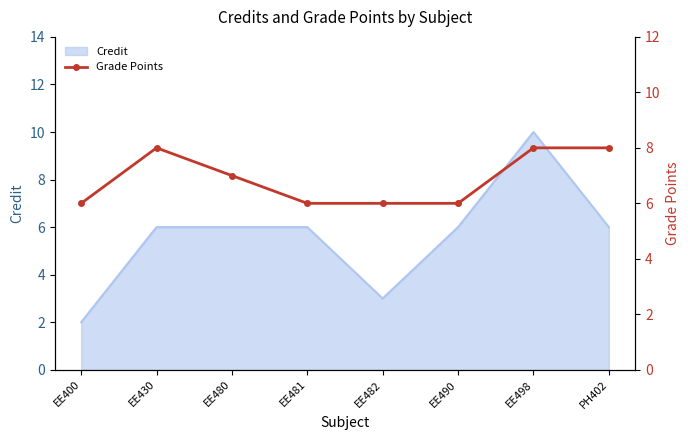

Reading left to right, what are all the values shown in this chart?

EE400=6	EE430=8	EE480=7	EE481=6	EE482=6	EE490=6	EE498=8	PH402=8